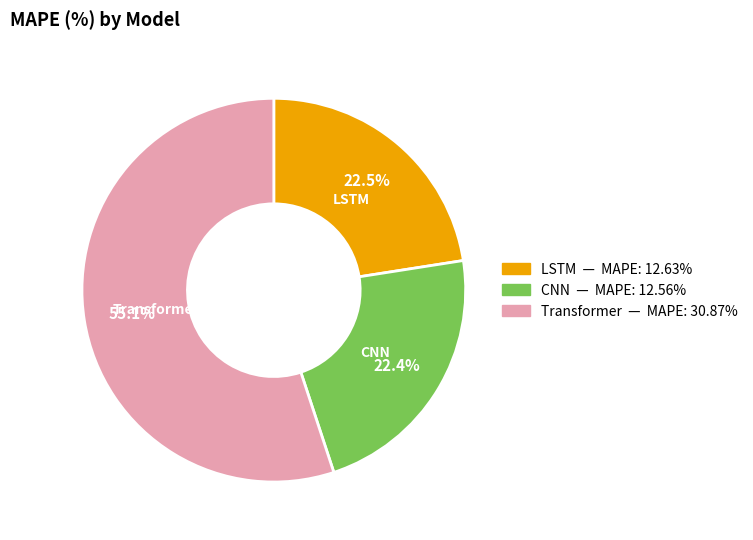

What is the total percentage of CNN and Transformer?

77.5%